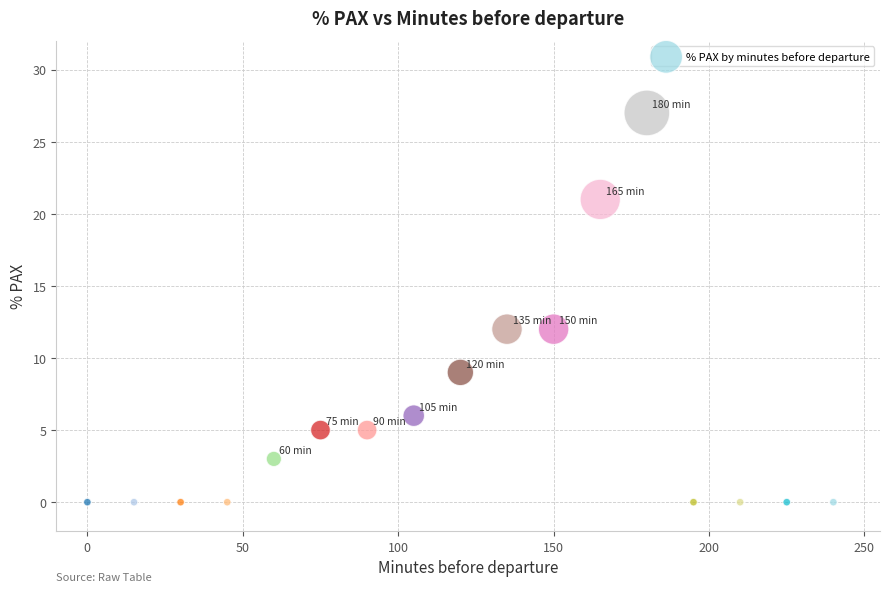

What is the range of Y values (max minus min)?

27